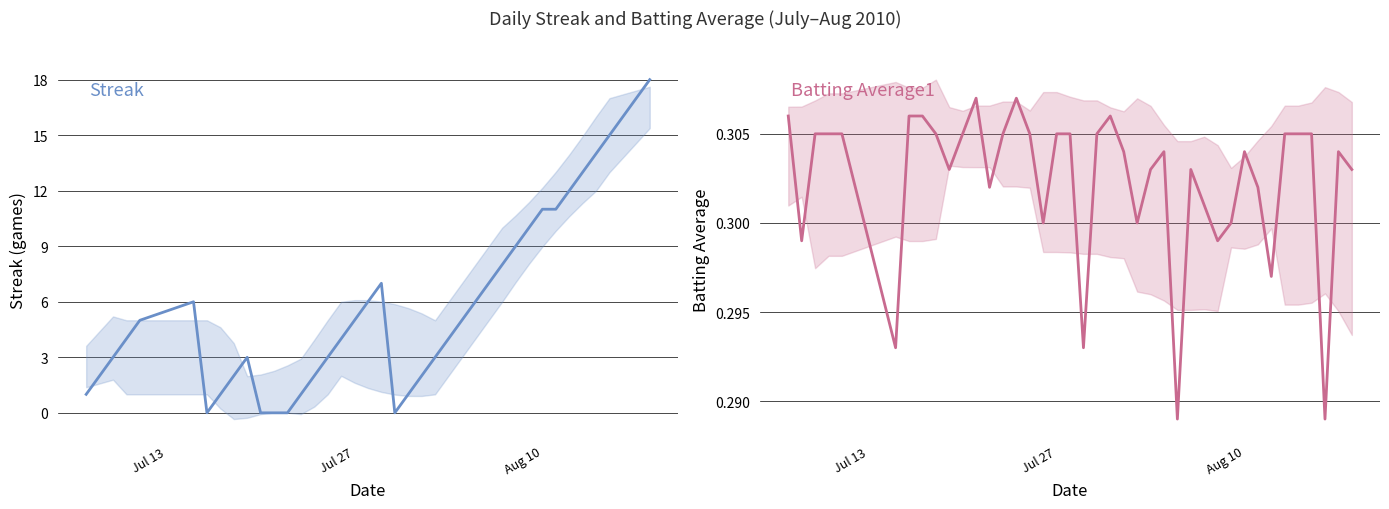

How many data points in Streak are less than 5?

20